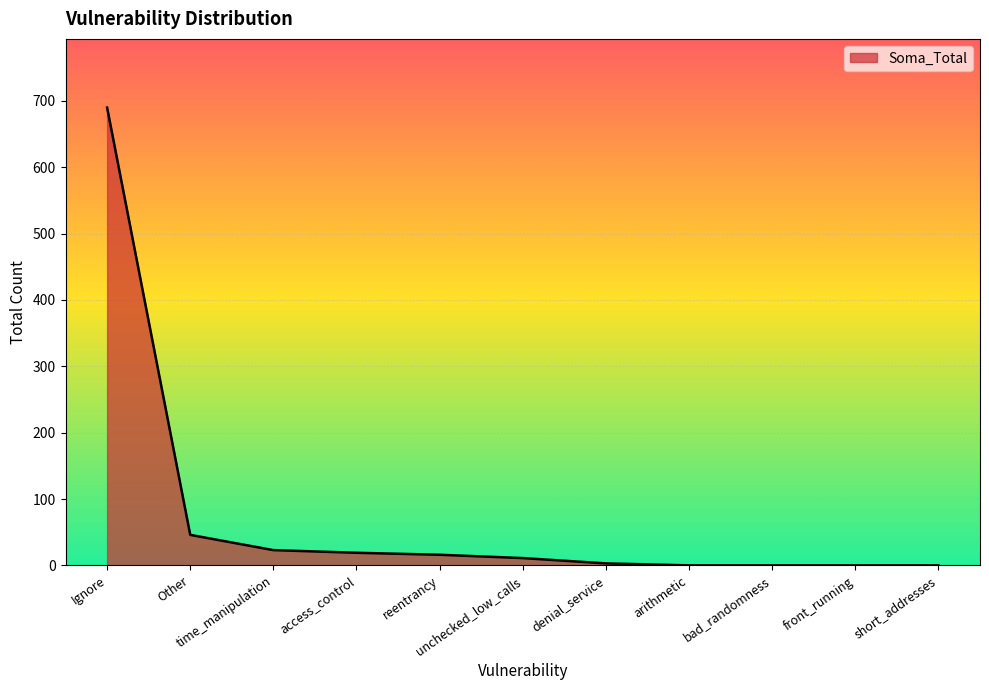

What is the difference between the second highest and minimum values?

46